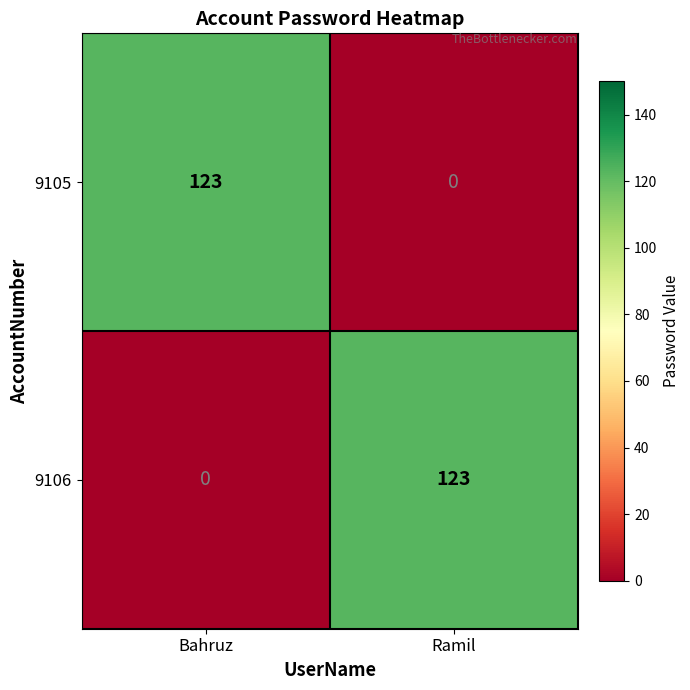

What is the total value across all series at Ramil?

123